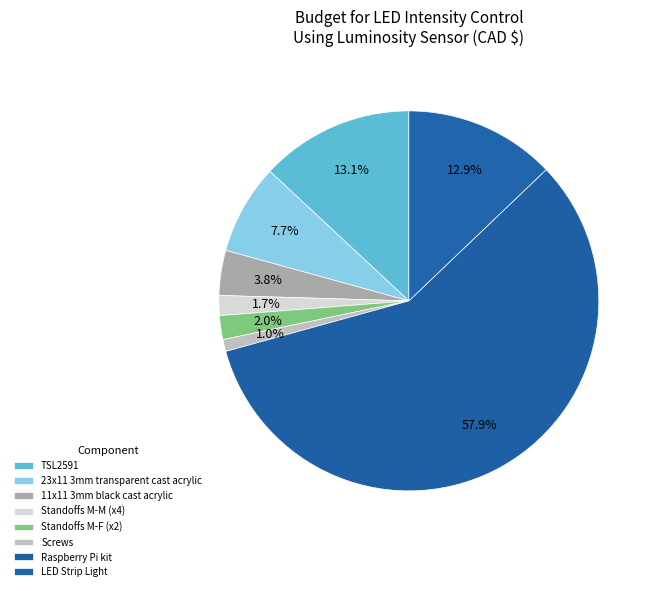

To the nearest percent, what is the combined percentage of LED Strip Light and 11x11 3mm black cast acrylic?

17%